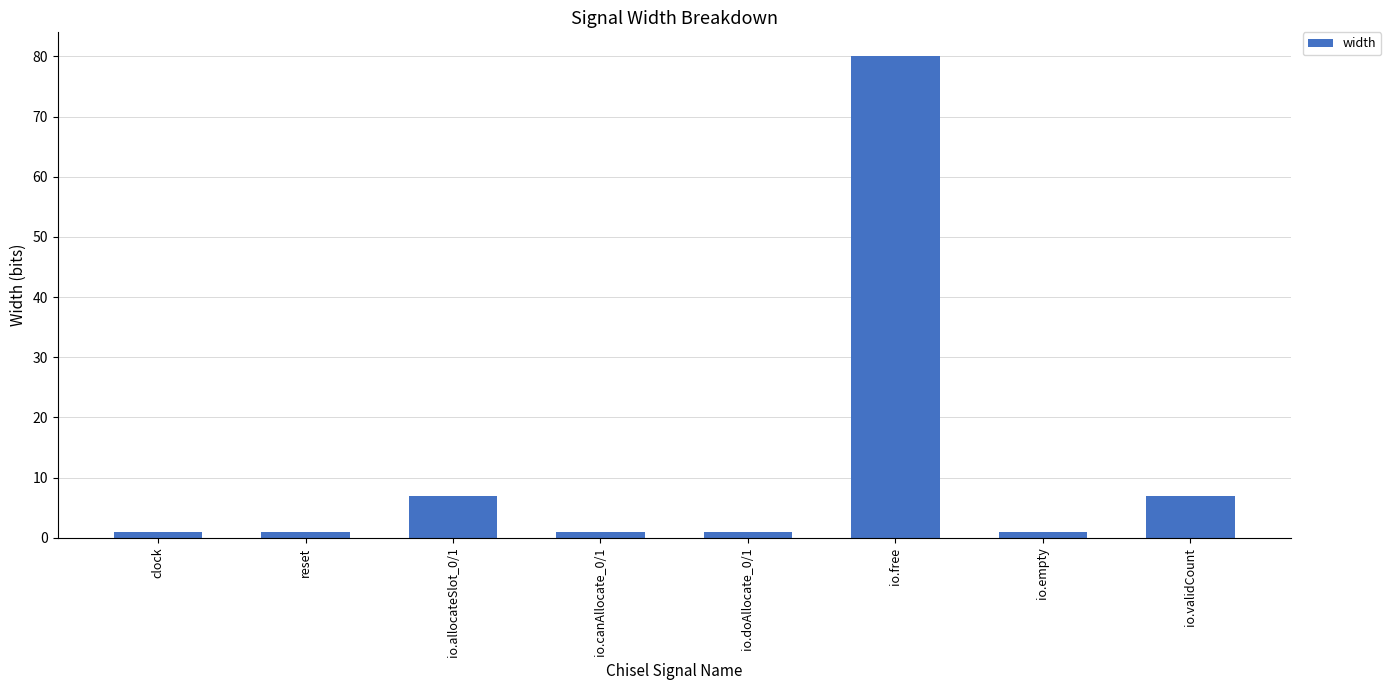

Reading right to left, extract all data points from this chart.

7	1	80	1	1	7	1	1